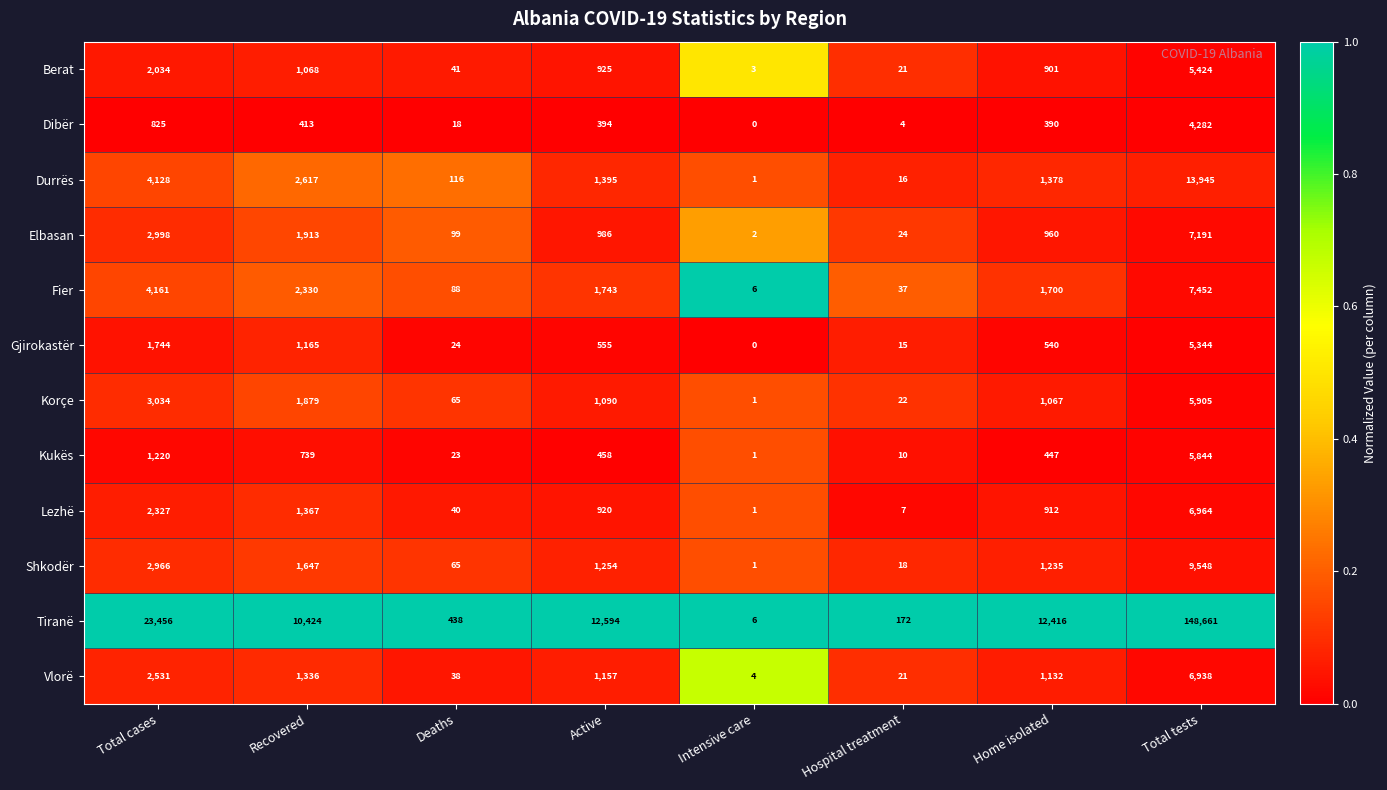

Which label corresponds to the smallest value in the chart?

Intensive care